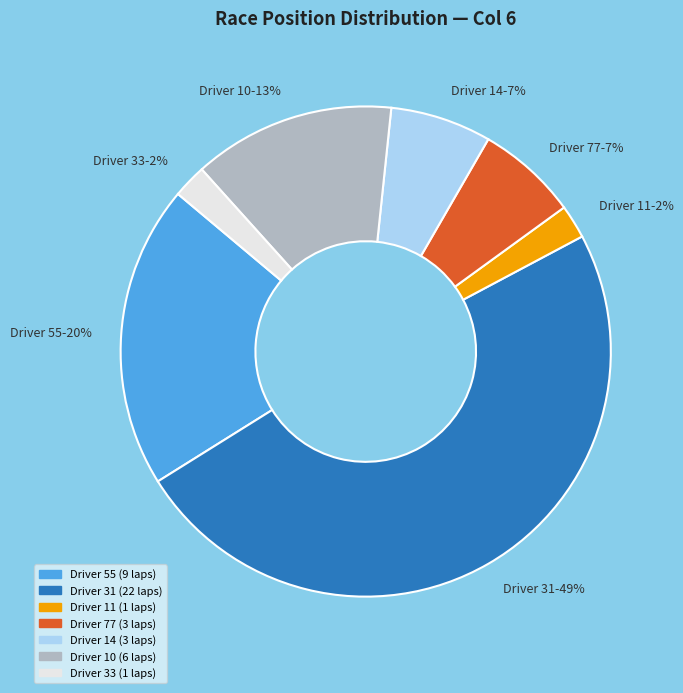

Approximately how many times larger is the value at Driver 77-7% compared to Driver 14-7%?

1.0